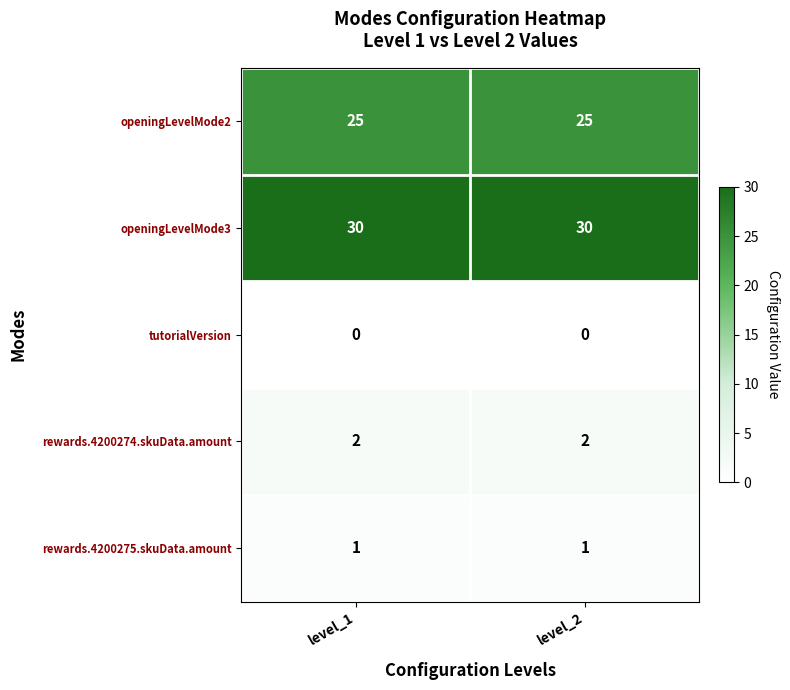

What is the spread (max minus min) of values at level_1?

30